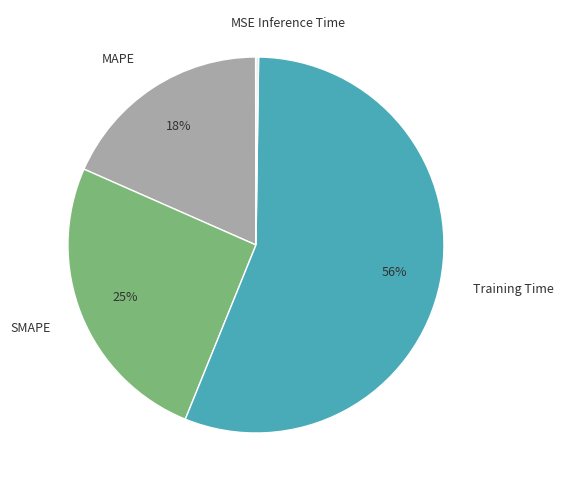

Which slice is the largest?

Training Time